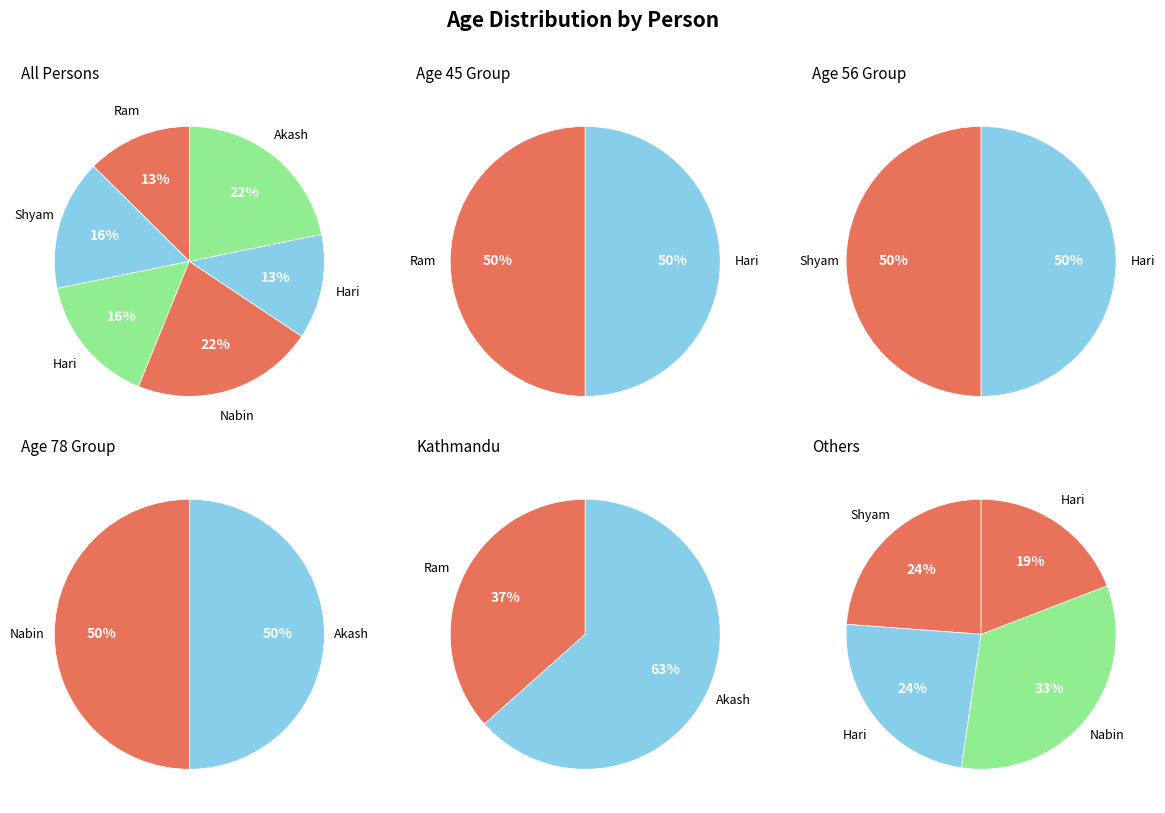

What percentage is the Ram slice, to the nearest percent?

13%